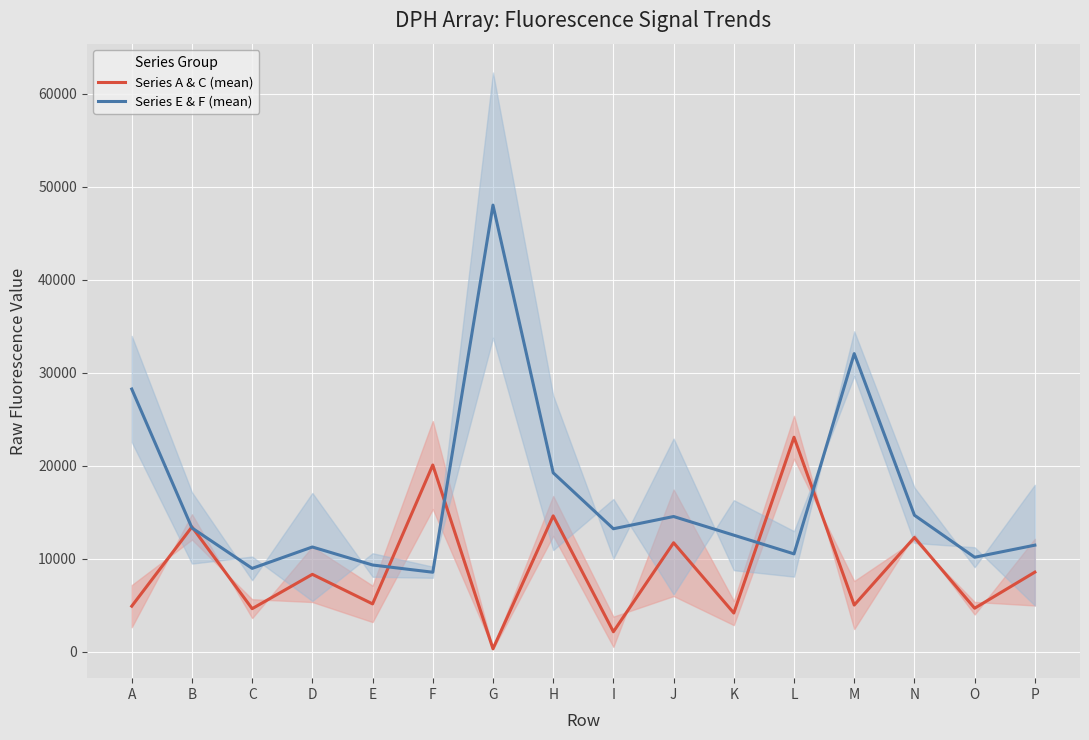

What is the sum of all Series A & C (mean) values?

142856.5